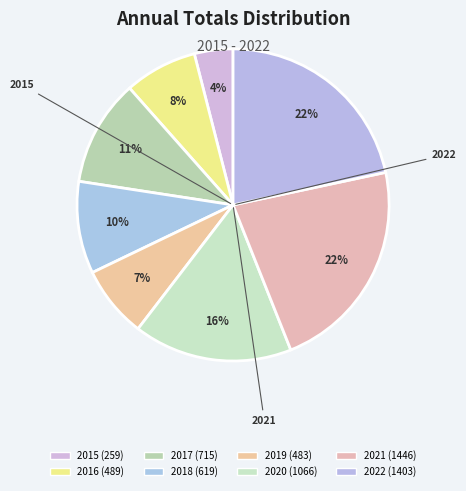

Is it true that 2022 is 13% of the pie?

False